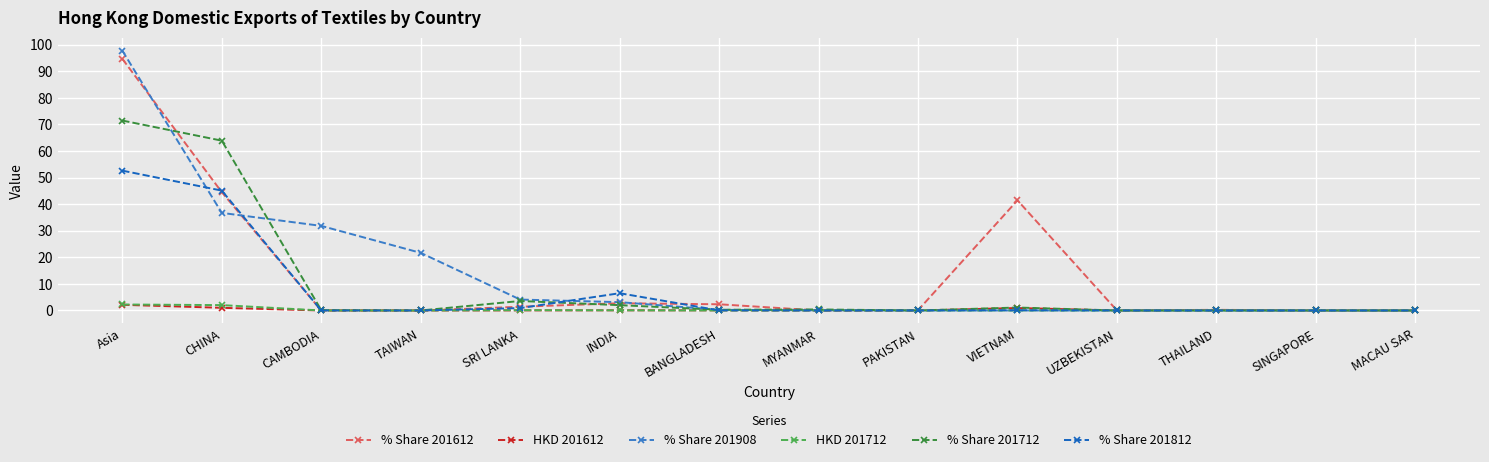

At which category is the sum across all series the highest?

Asia